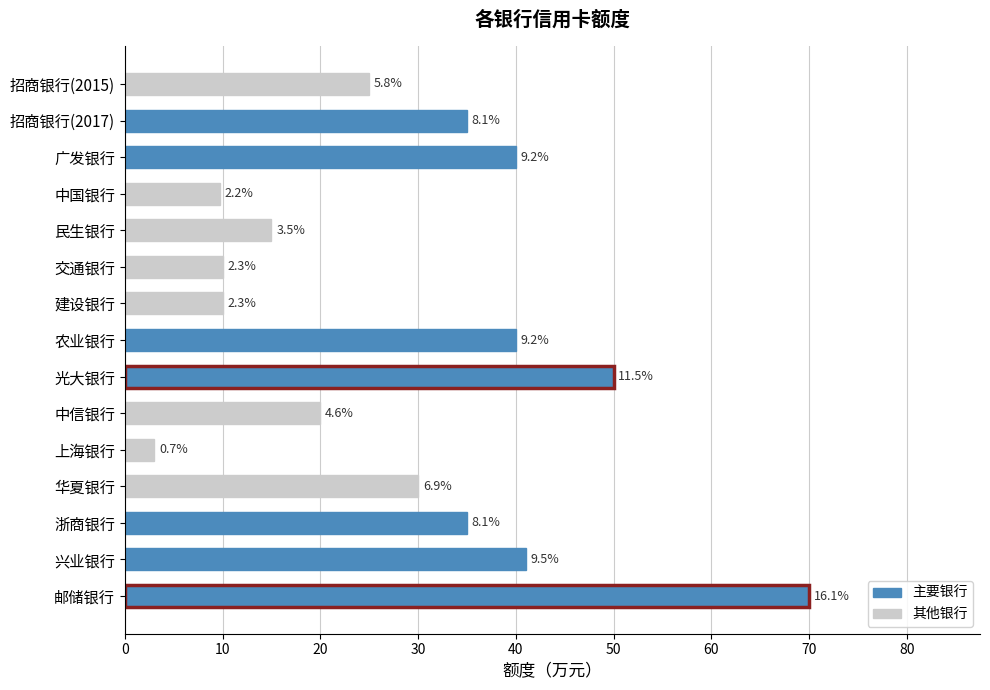

What is the difference between the second highest and minimum values?

47.0